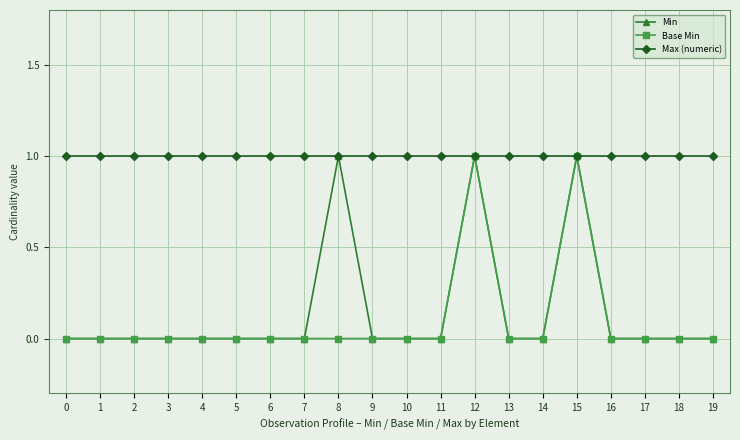

Between 2 and 8, which series saw the biggest shift?

Min